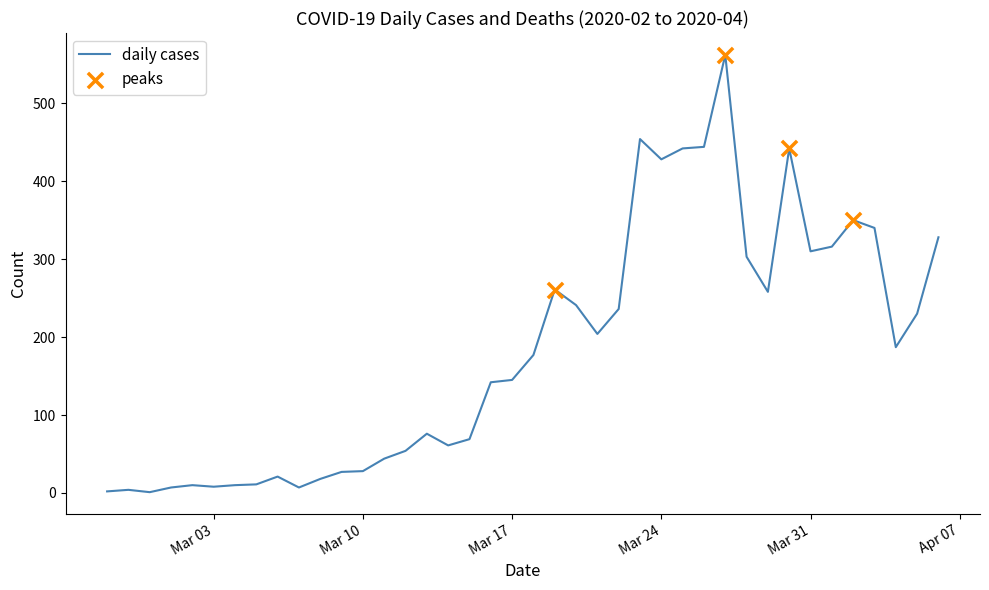

What is the greatest value displayed?

562